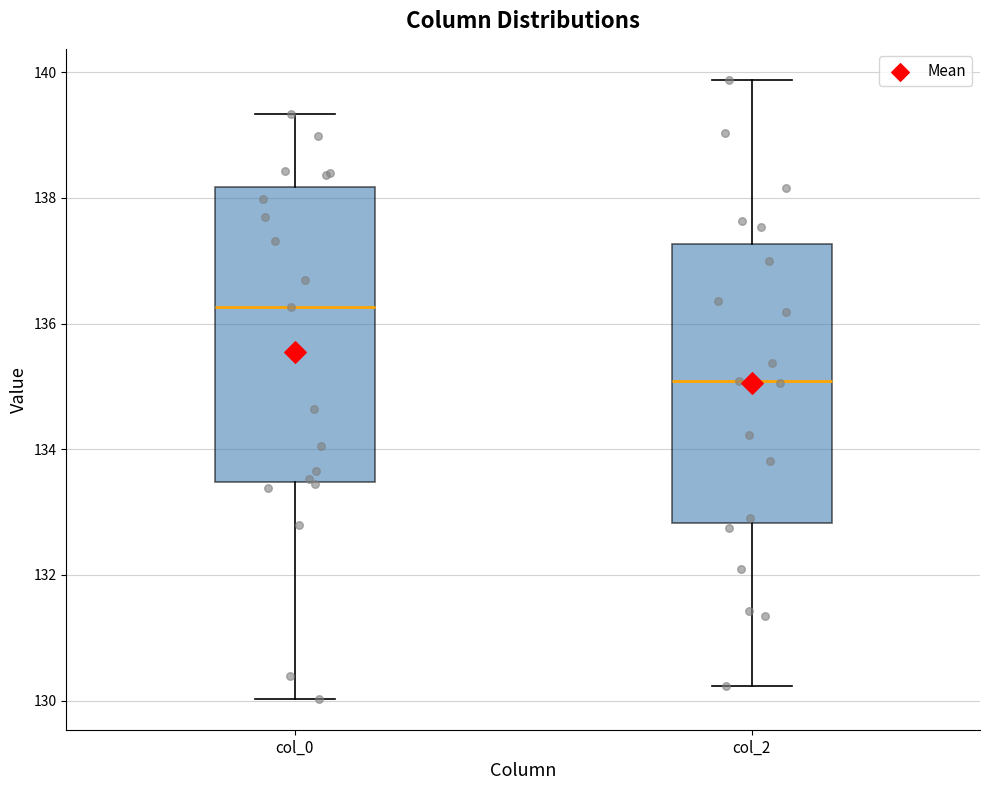

Reading left to right, transcribe this box plot: for each box, give where its median line is, the range the box spans, and where its two whiskers end, as read against the y-axis. The values are not printed on the chart, so give them approximately, as read against the axis.

col_0: median 136.2, box 133.4 to 138.2, whiskers 130.0 to 139.4
col_2: median 135.0, box 132.8 to 137.2, whiskers 130.2 to 139.8